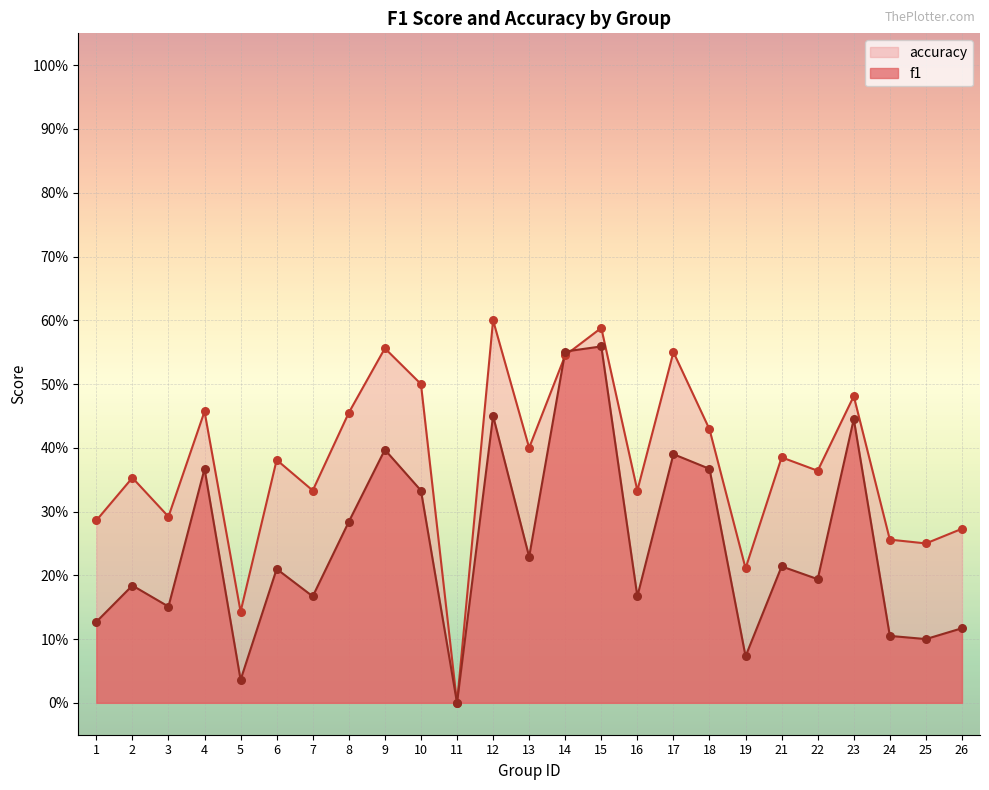

What are all the series names shown in the legend?

accuracy, f1